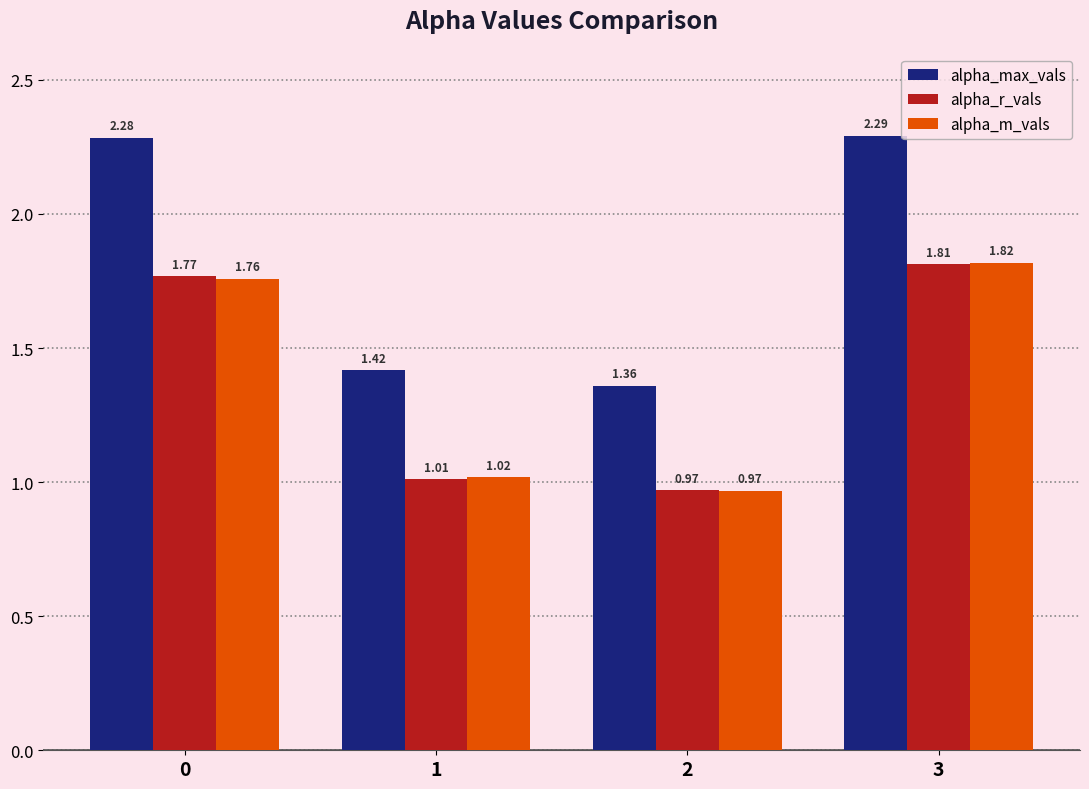

Count the alpha_max_vals values in the range 1 to 2.

2